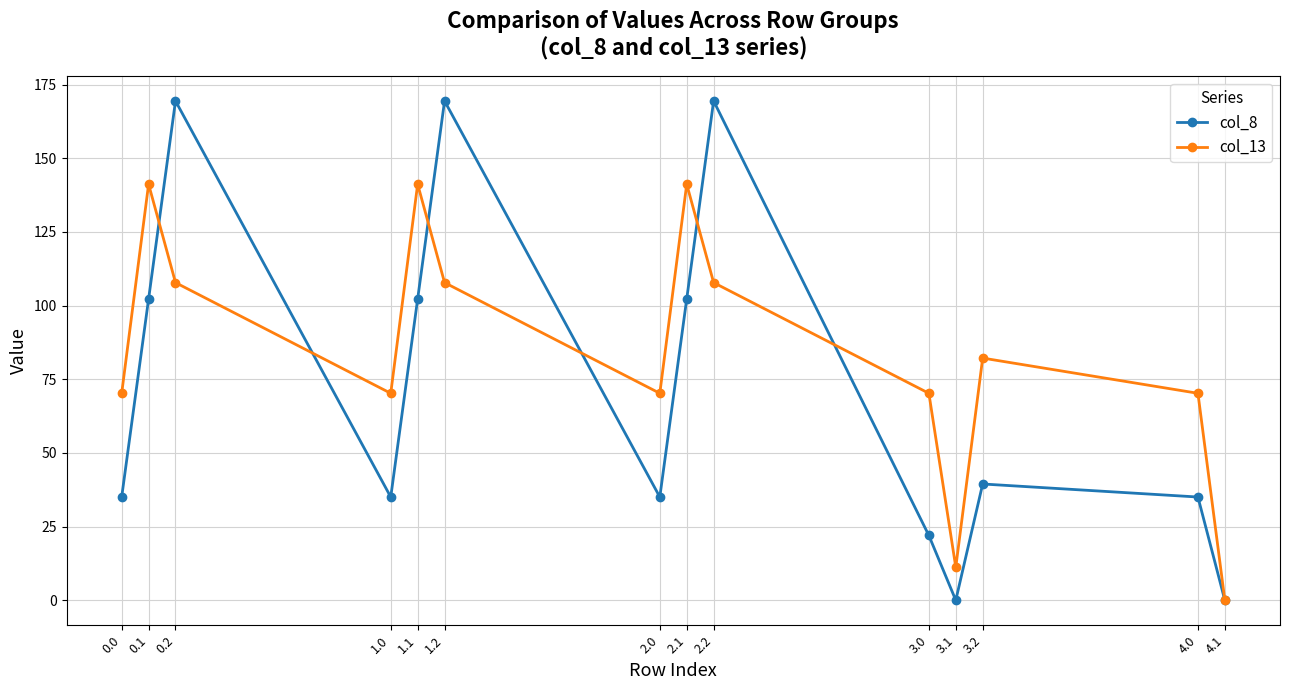

What is the difference between the maximum and minimum values in the col_13 series?

141.2